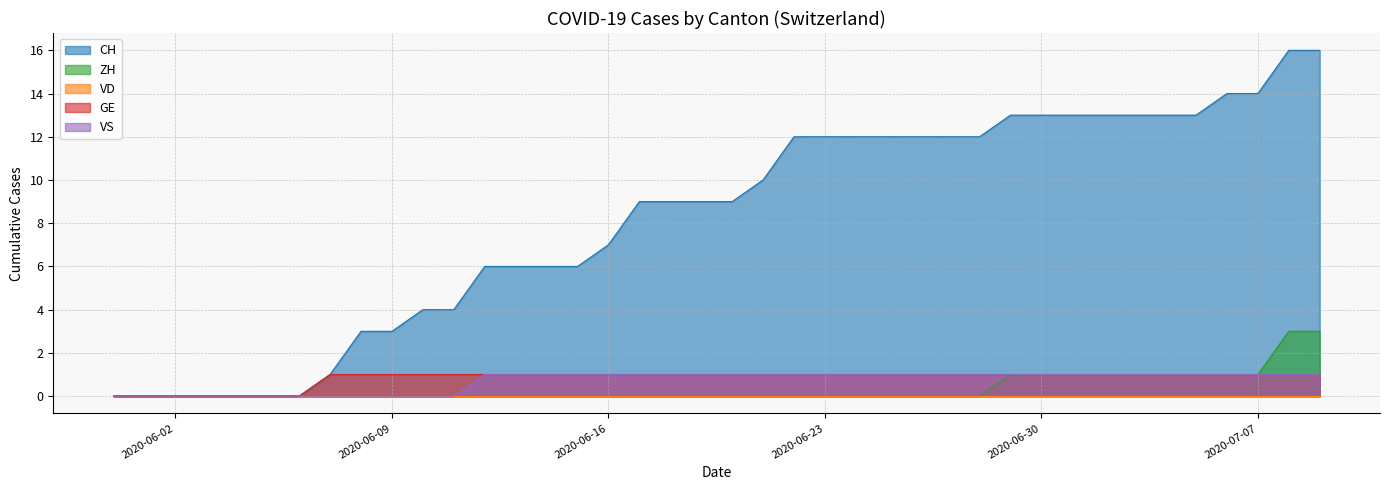

Which series changed the most between 2020-06-27 and 2020-07-06?

CH